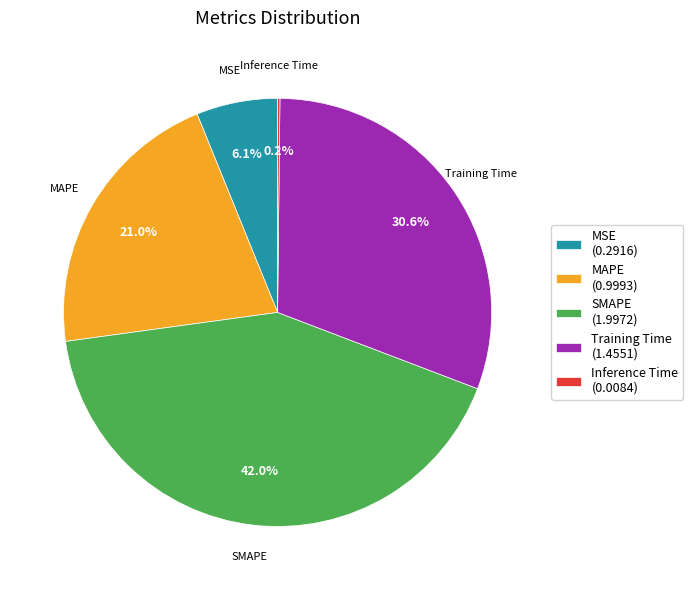

To the nearest percent, what is the difference between the largest and smallest slice percentages?

42%